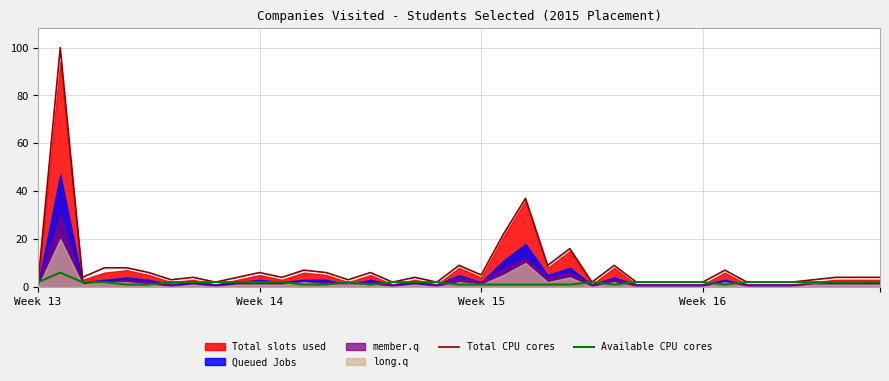

Count the Available CPU cores values in the range 1 to 2.

38